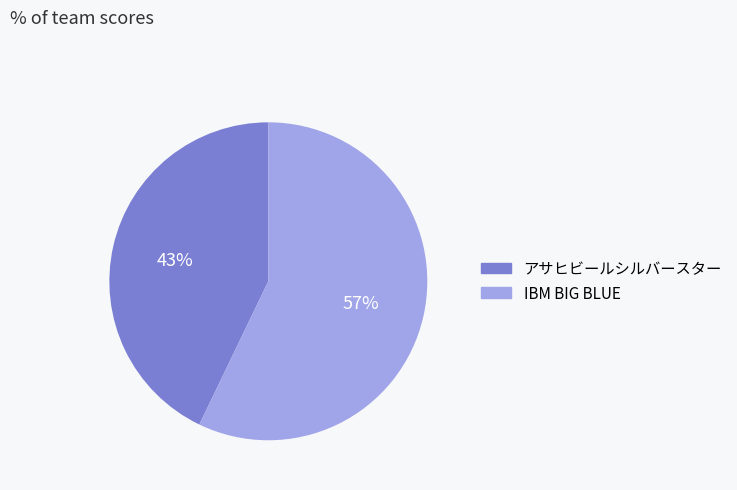

Which has a higher value, アサヒビールシルバースター or IBM BIG BLUE?

IBM BIG BLUE